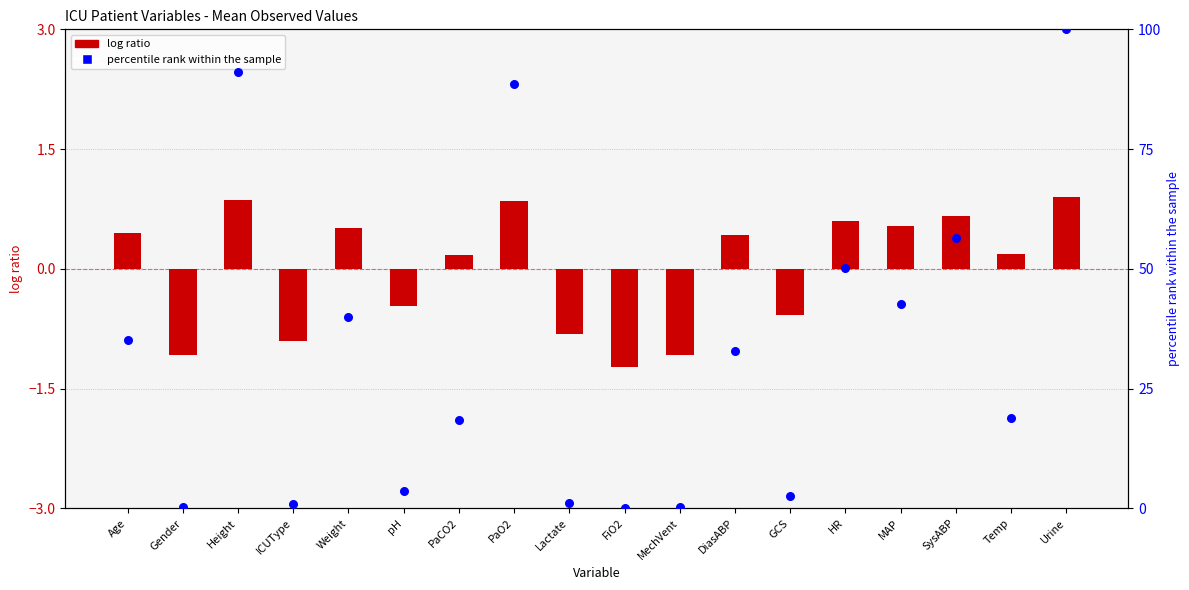

Which series has the largest total across all categories?

percentile rank within the sample